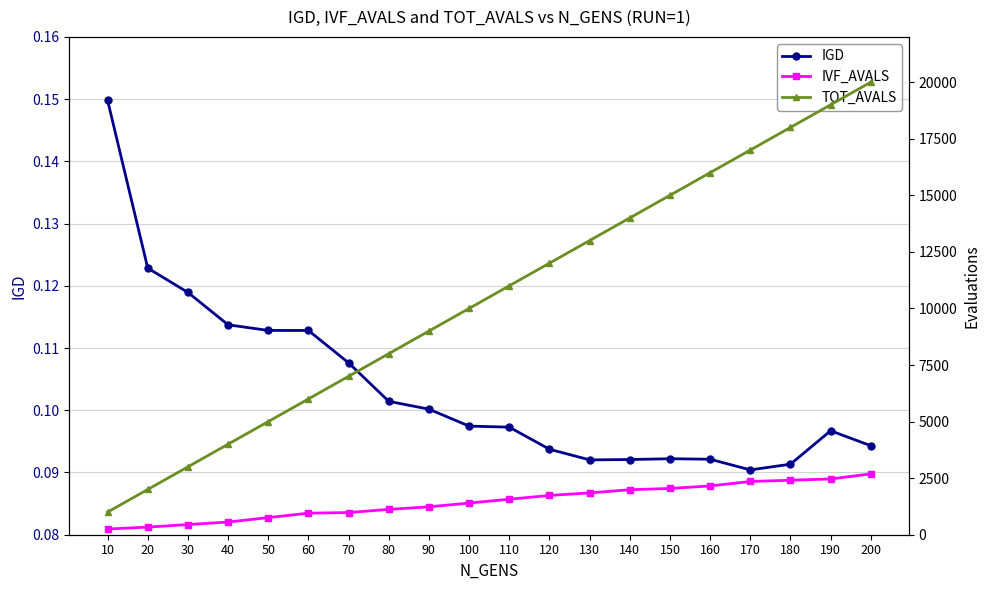

How many values in the IVF_AVALS series exceed 1568?

9